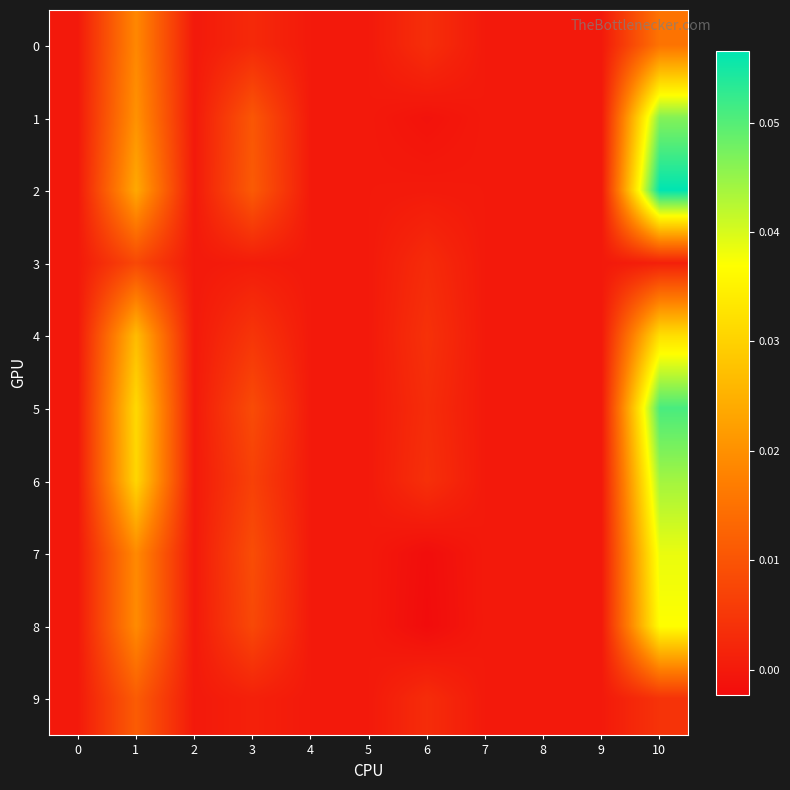

How many series are shown in this chart?

10